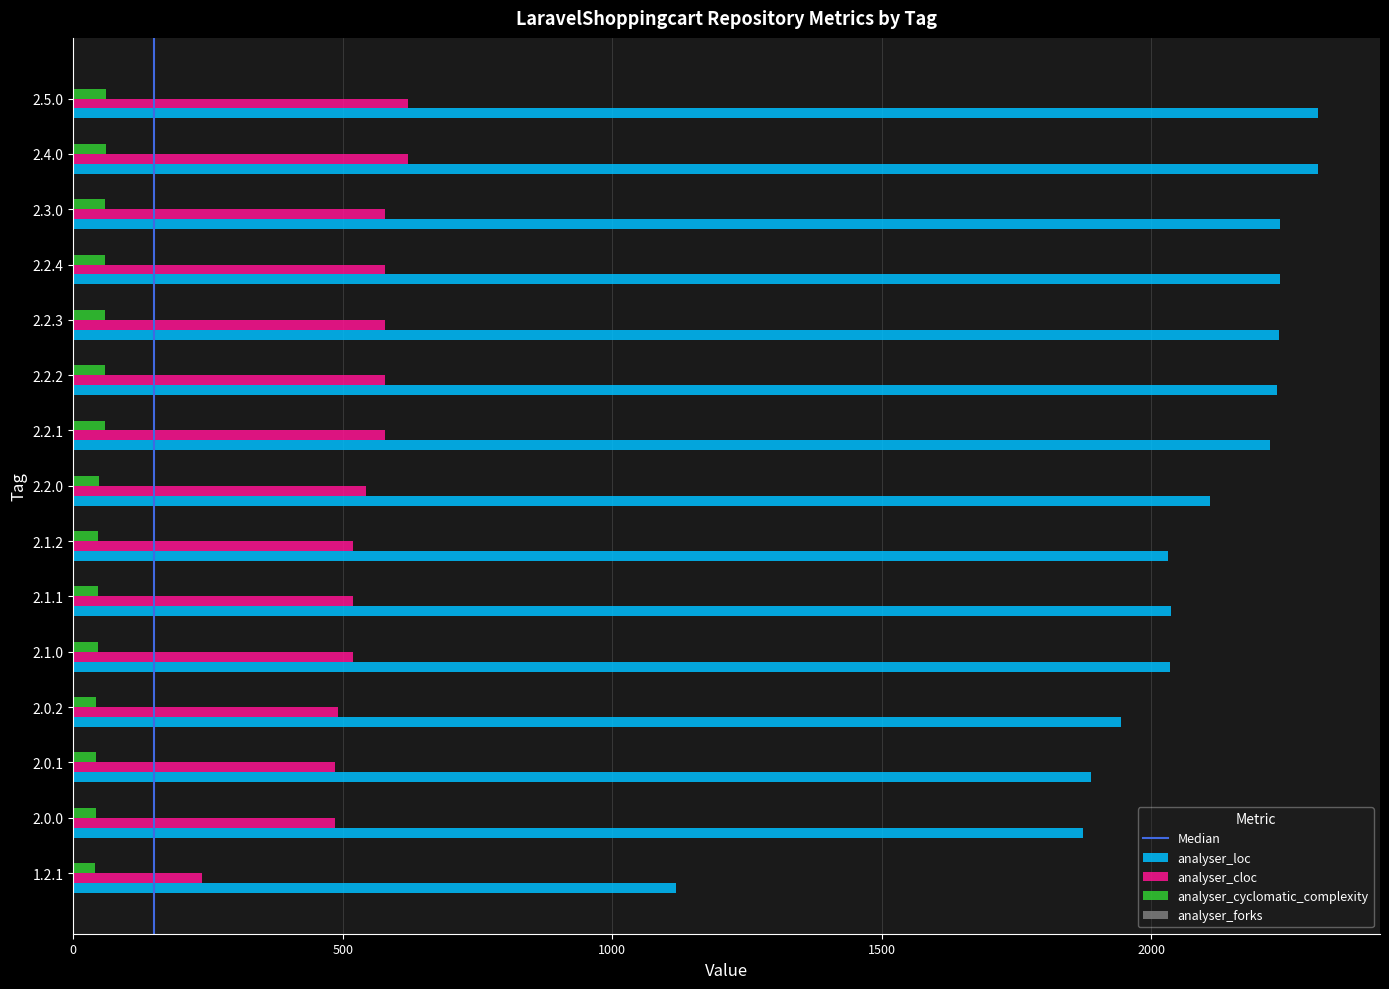

What is the total value across all series at 2.0.0?

2401